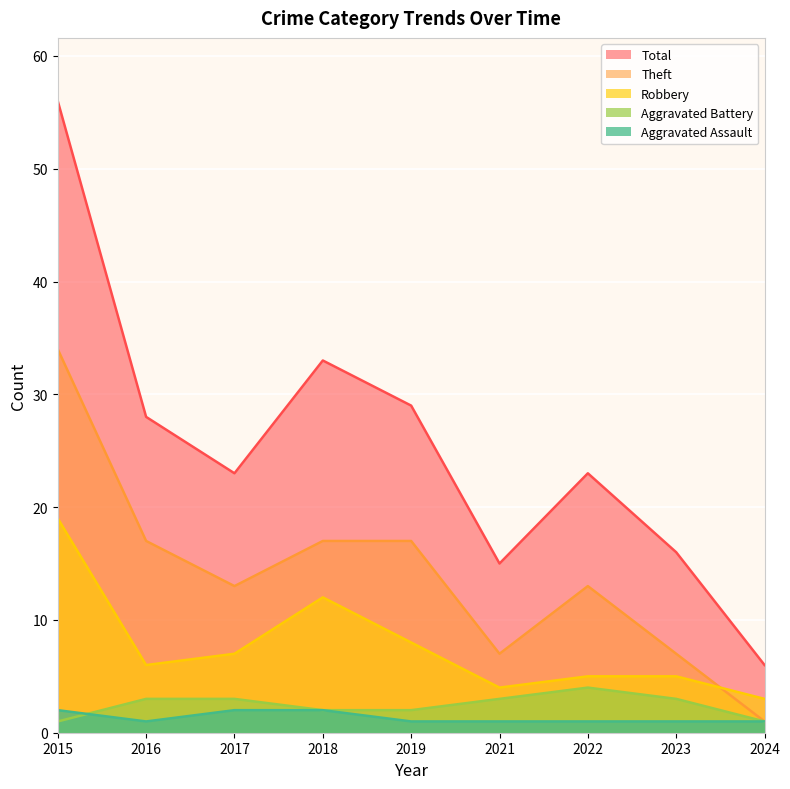

Which series has the widest spread of values?

Total